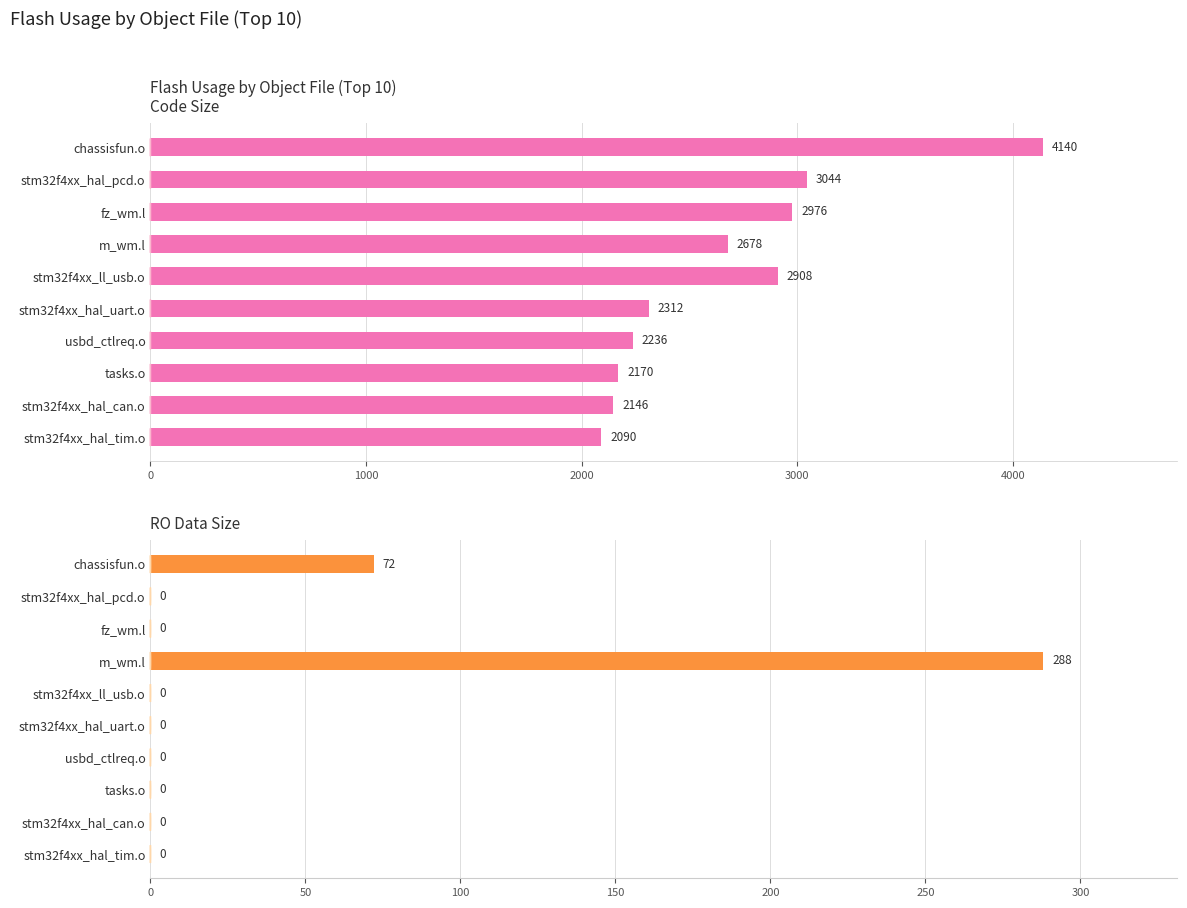

What is the difference between the maximum and second lowest values in the RO_data series?

288